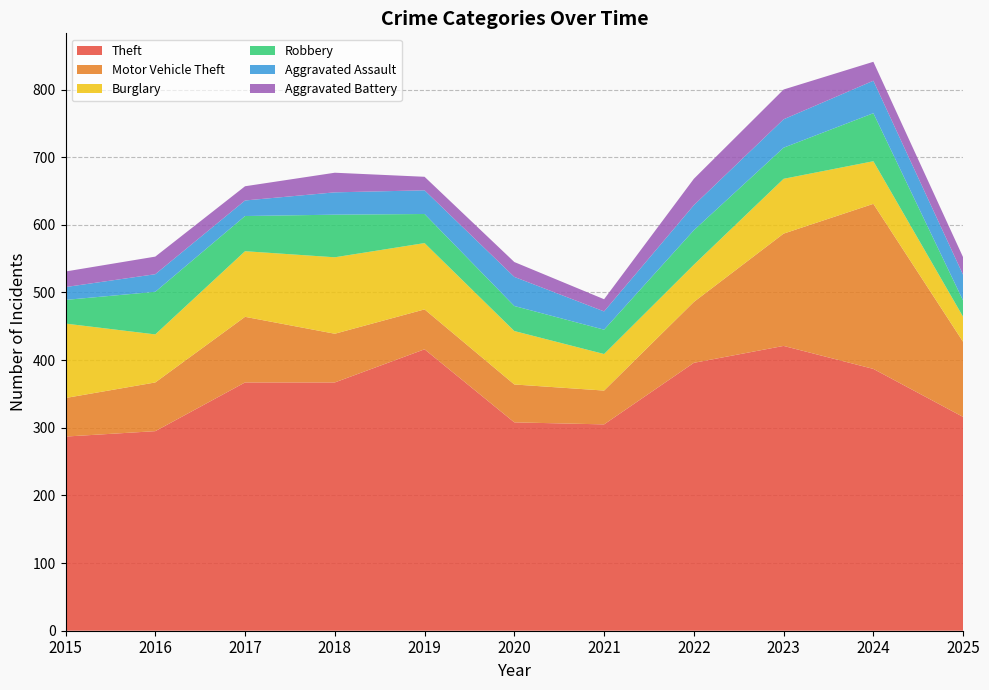

Reading right to left, extract all data points from this chart.

Theft: 316	387	421	396	305	308	416	367	367	295	287
Motor Vehicle Theft: 111	244	166	90	50	56	59	72	97	72	57
Burglary: 37	63	81	55	54	79	98	113	97	71	110
Robbery: 24	71	46	51	36	37	43	63	52	63	35
Aggravated Assault: 38	48	42	37	27	43	35	33	23	26	19
Aggravated Battery: 26	28	44	39	18	22	20	29	21	26	23